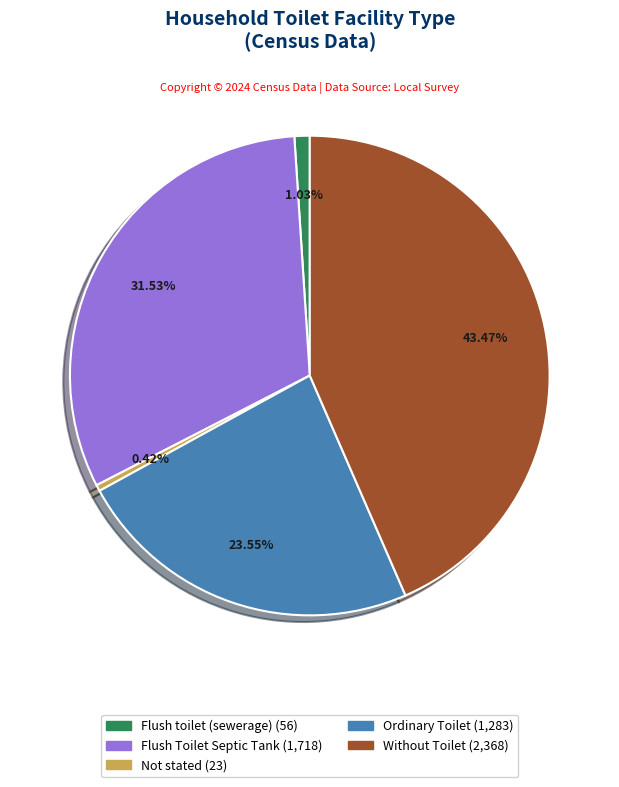

What portion of the pie excludes Without Toilet?

56.5%